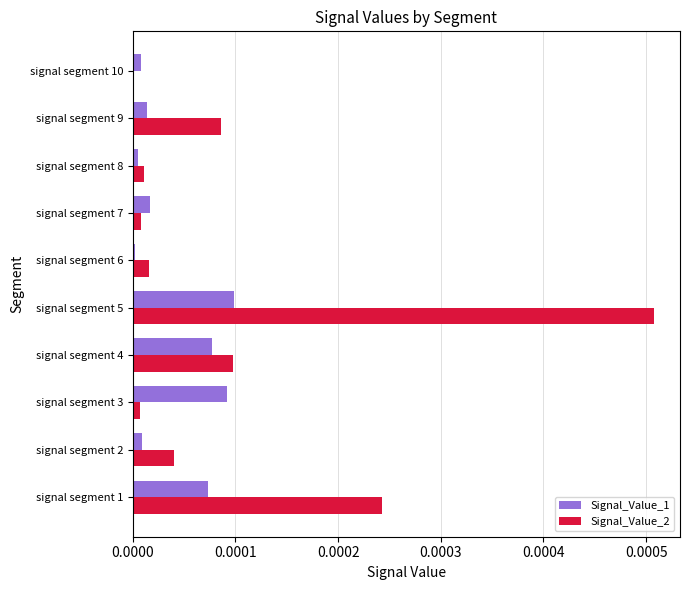

Is it true that Signal_Value_2 equals 0.0 at signal segment 1?

True